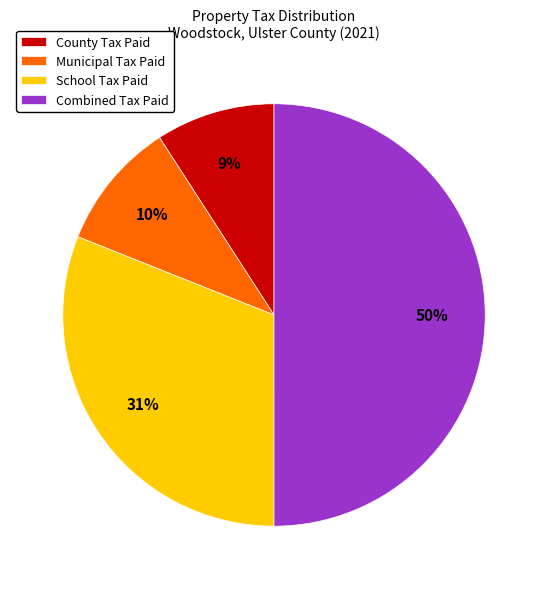

How many segments does this pie chart have?

4